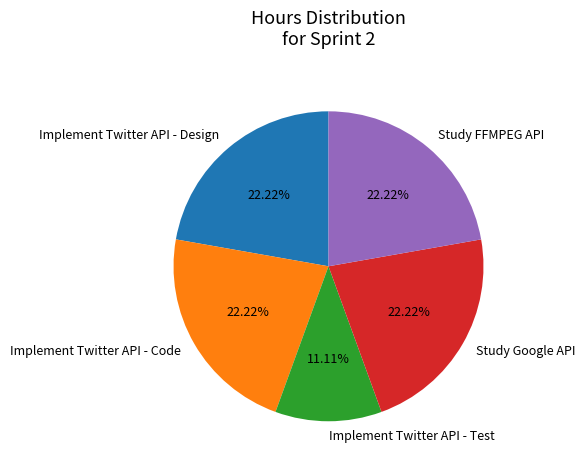

Approximately how many times larger is the value at Study FFMPEG API compared to Implement Twitter API - Design?

1.0